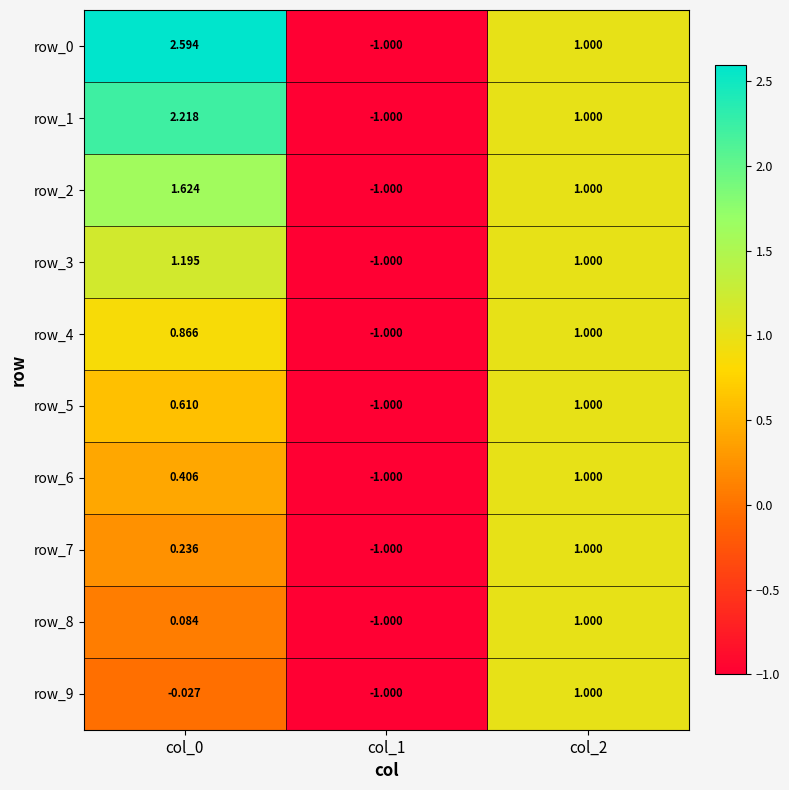

Count the number of data series in this chart.

10